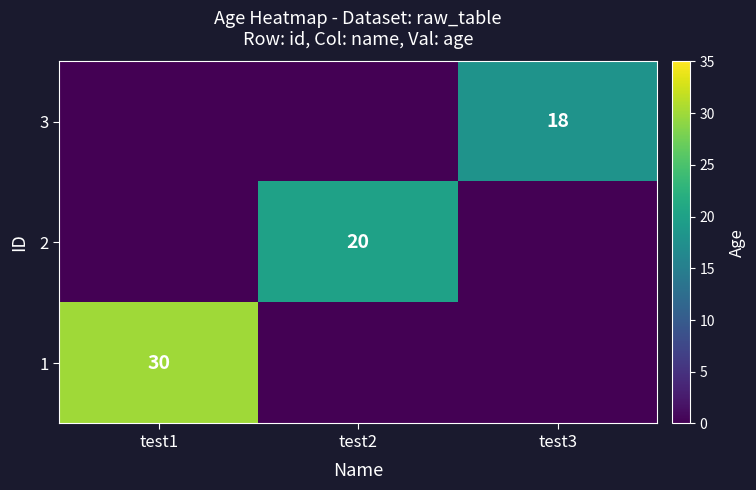

The value of 3 at test3 is 5. True or false?

False